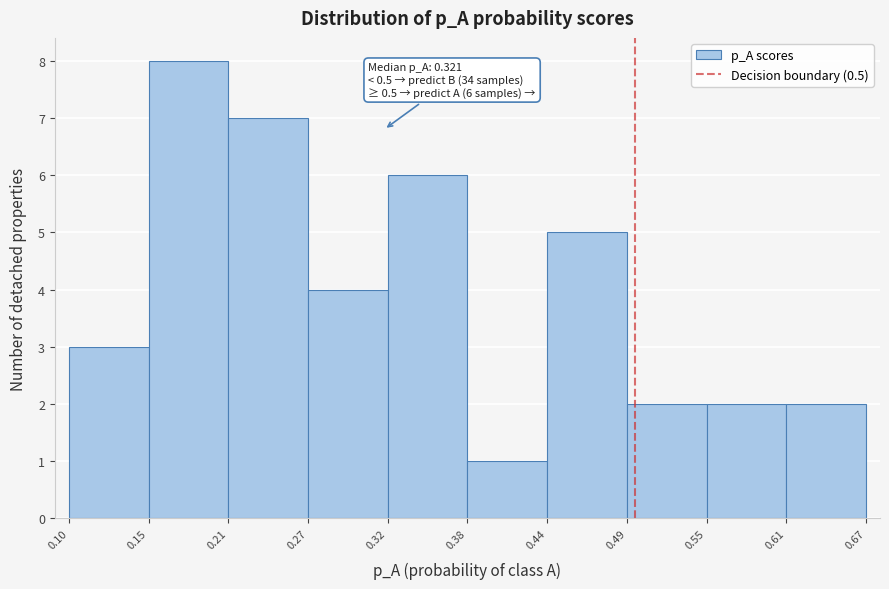

Which range on the x-axis has the tallest bar?

0.15 to 0.21